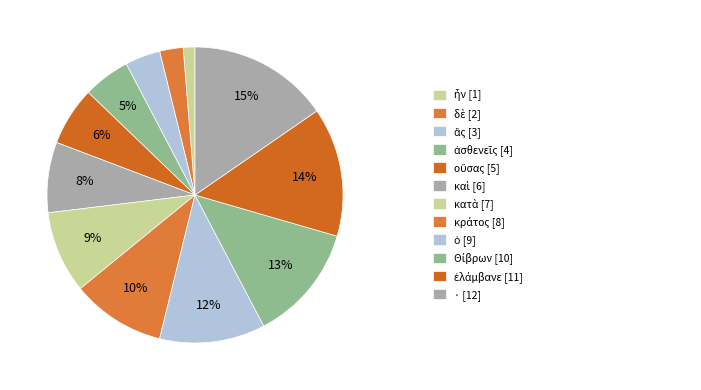

Count the number of slices in the pie.

12